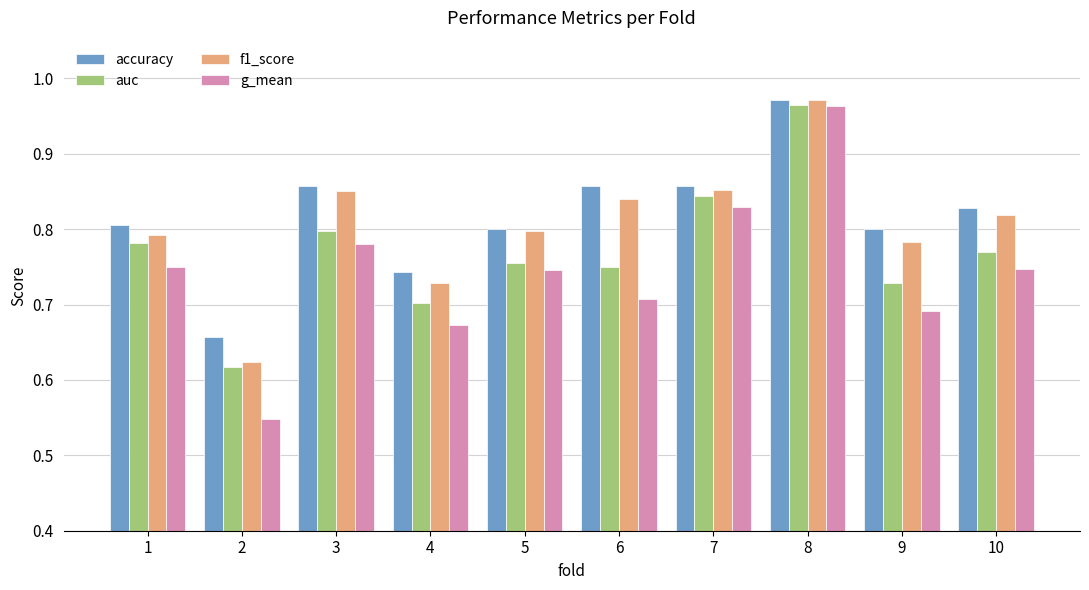

Which series changed the most between 2 and 10?

g_mean